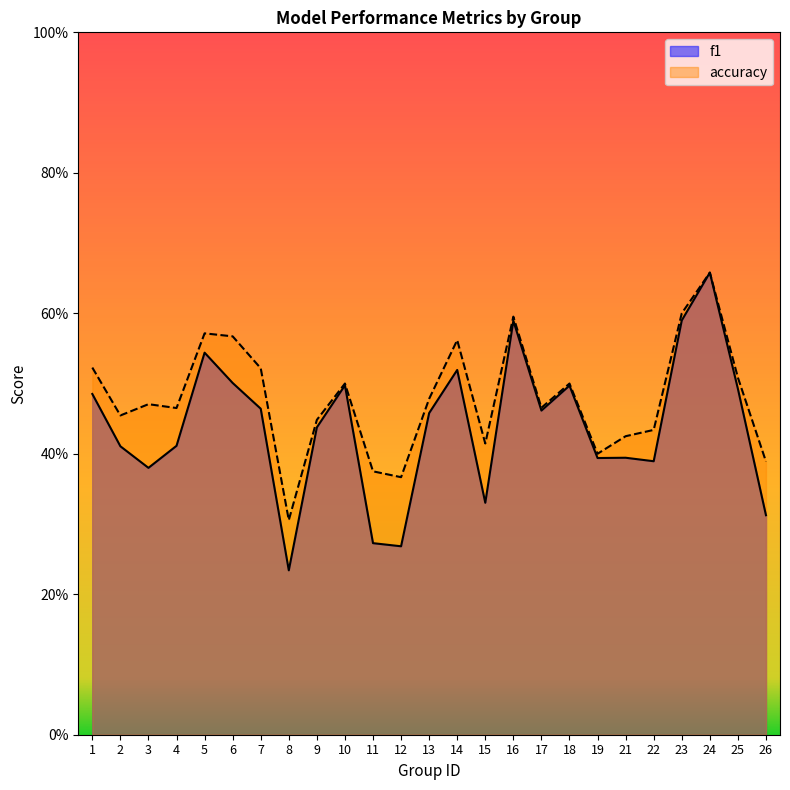

Which has a higher value, 11 or 14?

14